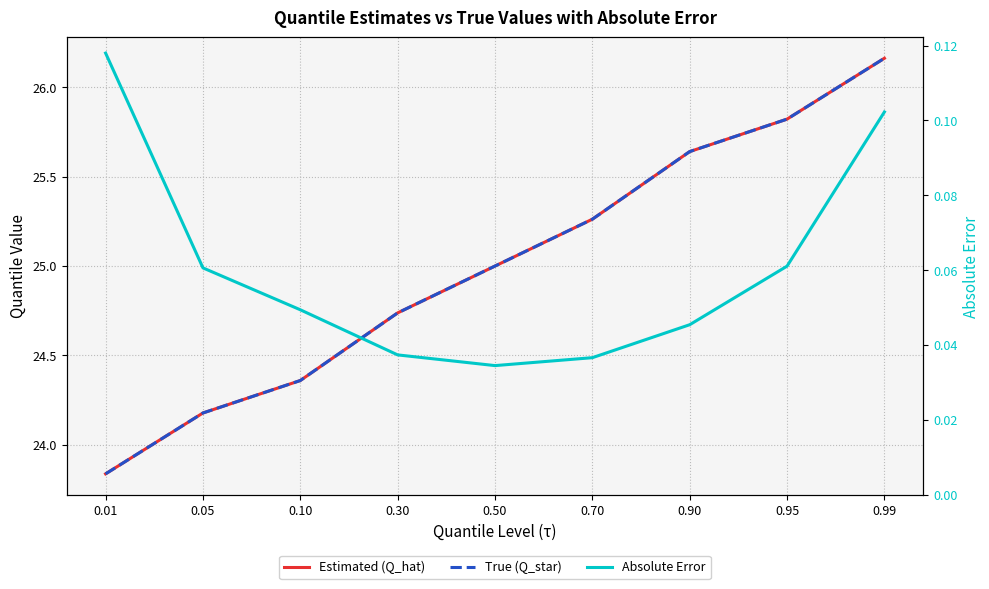

How many series are shown in this chart?

3